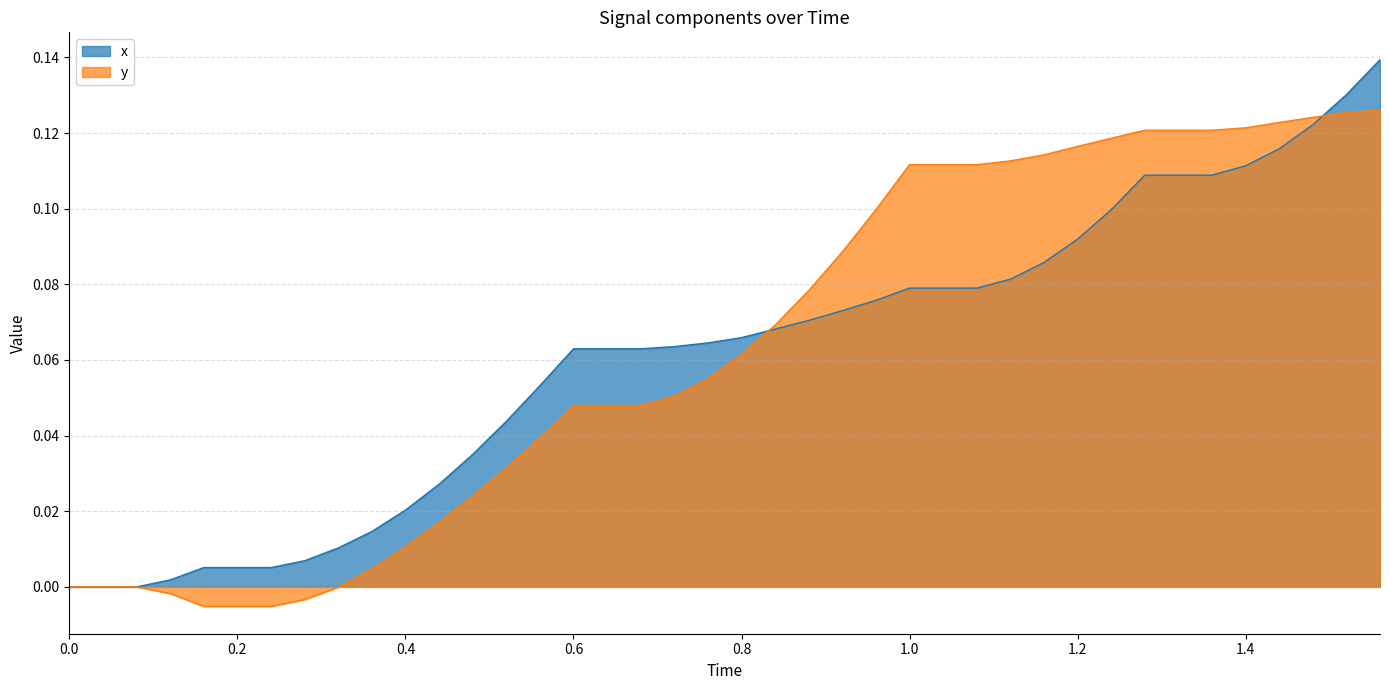

True or false: y and x intersect in this chart.

True